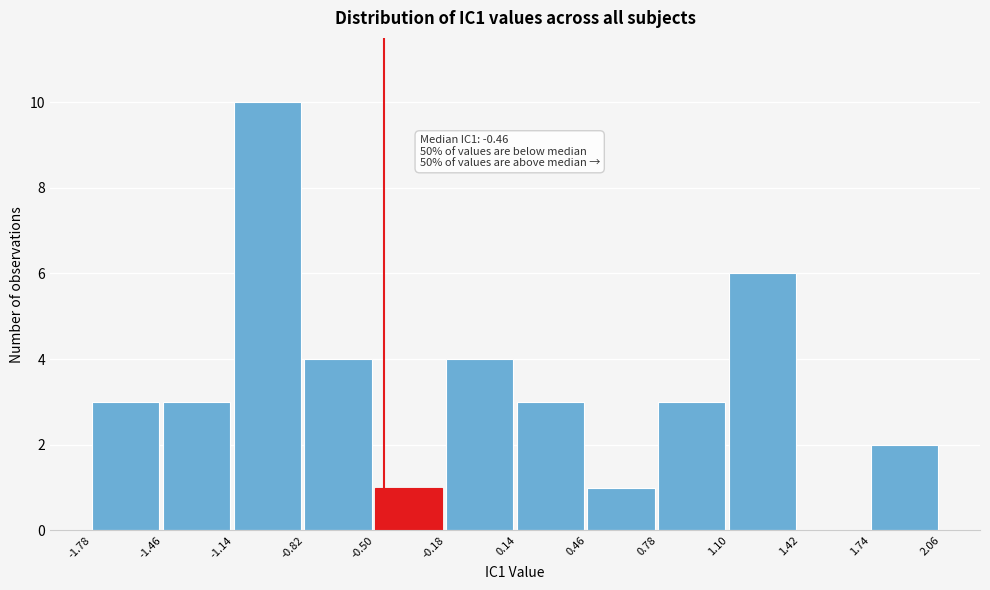

Which range on the x-axis has the tallest bar?

-1.14 to -0.82